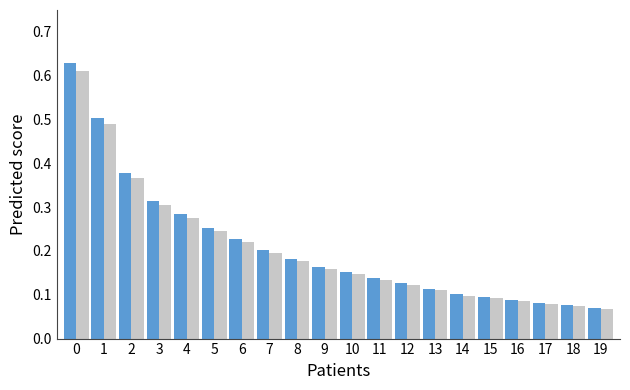

What is the total value across all series at 0?

1.2